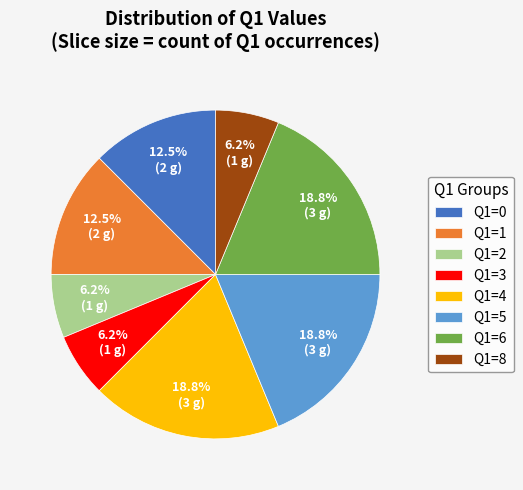

How many slices are in this pie chart?

8